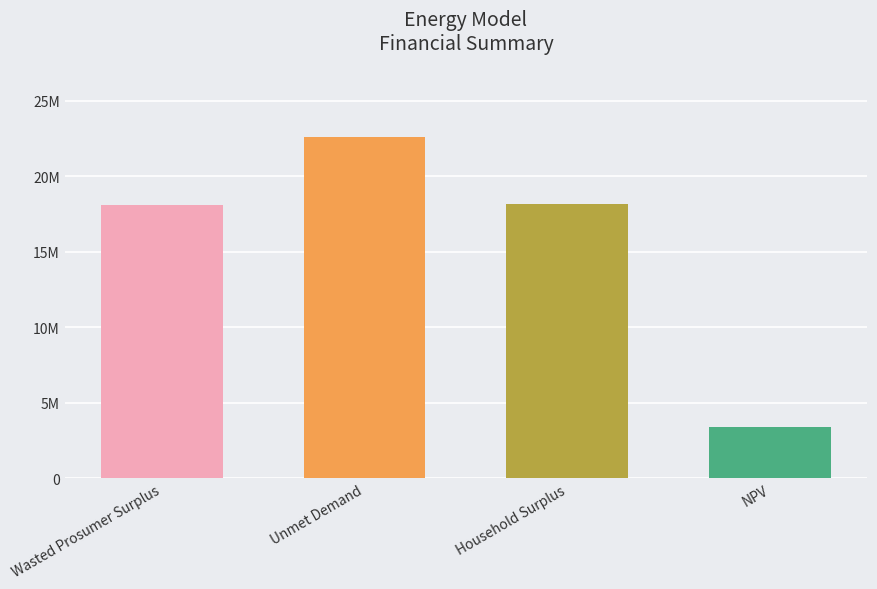

What is the change in value from Household Surplus to NPV?

-14734789.4